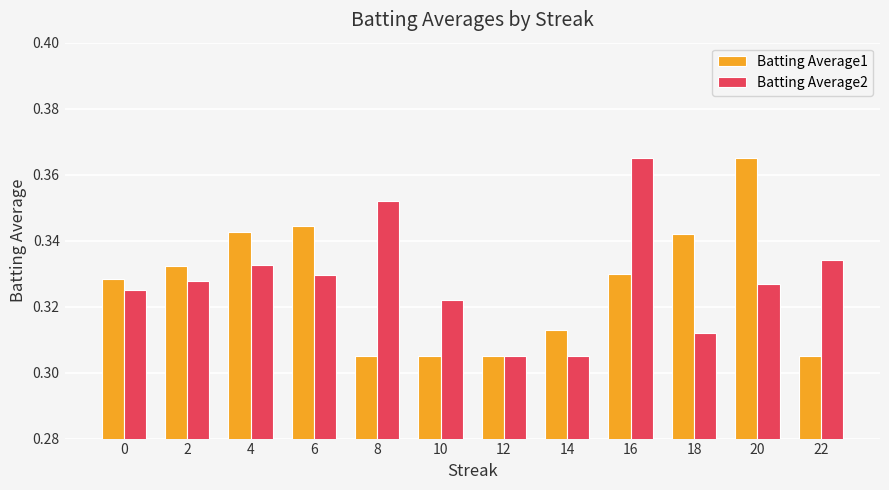

How many series are shown in this chart?

2